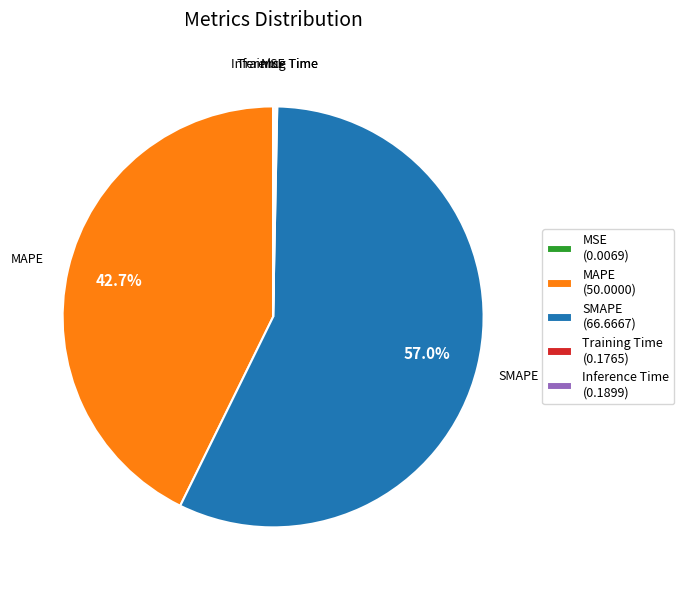

Does any single category account for the majority?

Yes